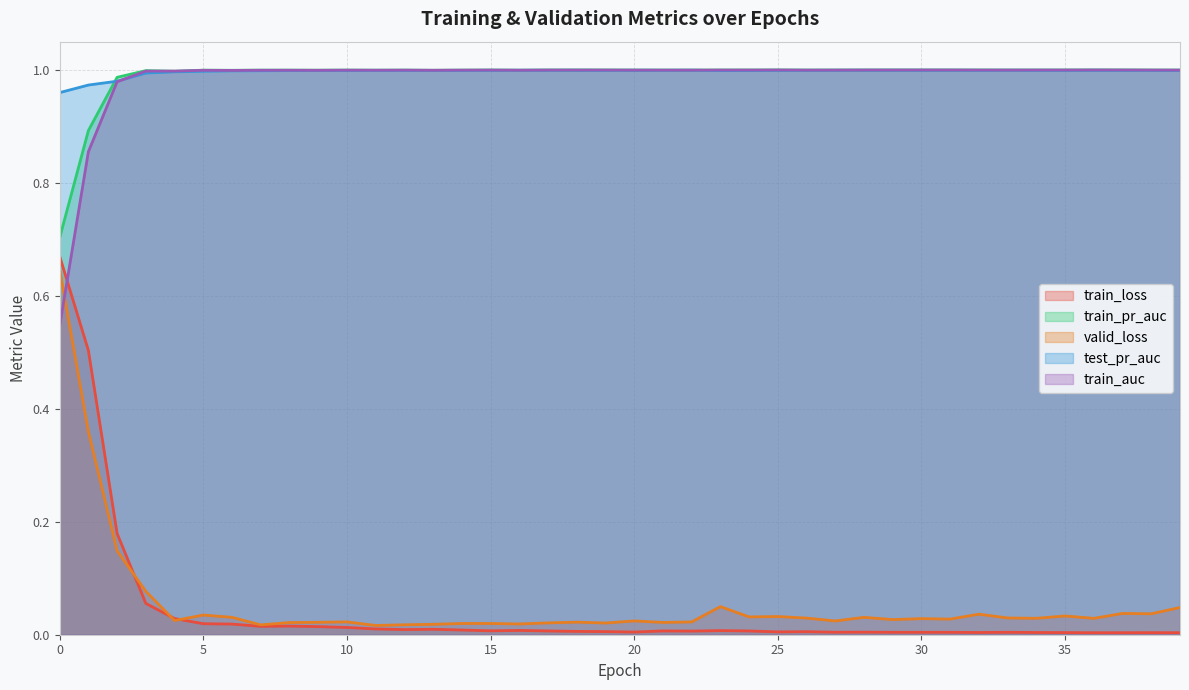

Count the number of categories in the chart.

40